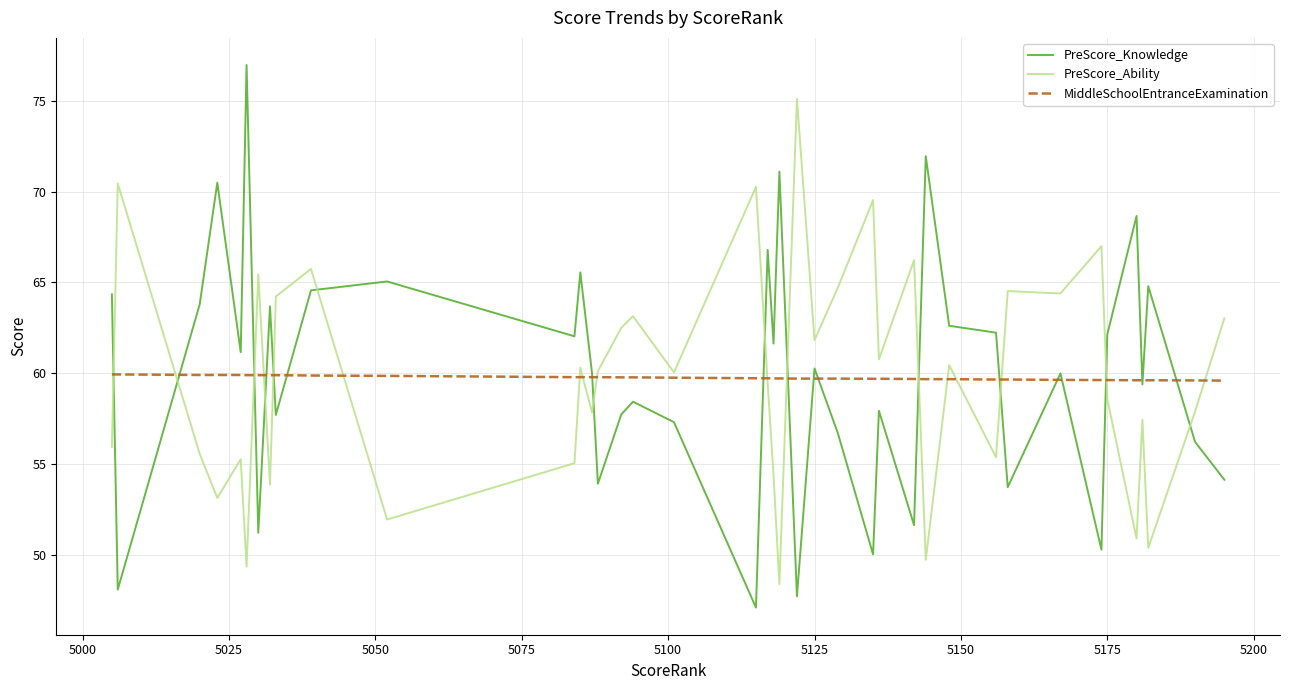

Which series has the widest spread of values?

PreScore_Knowledge